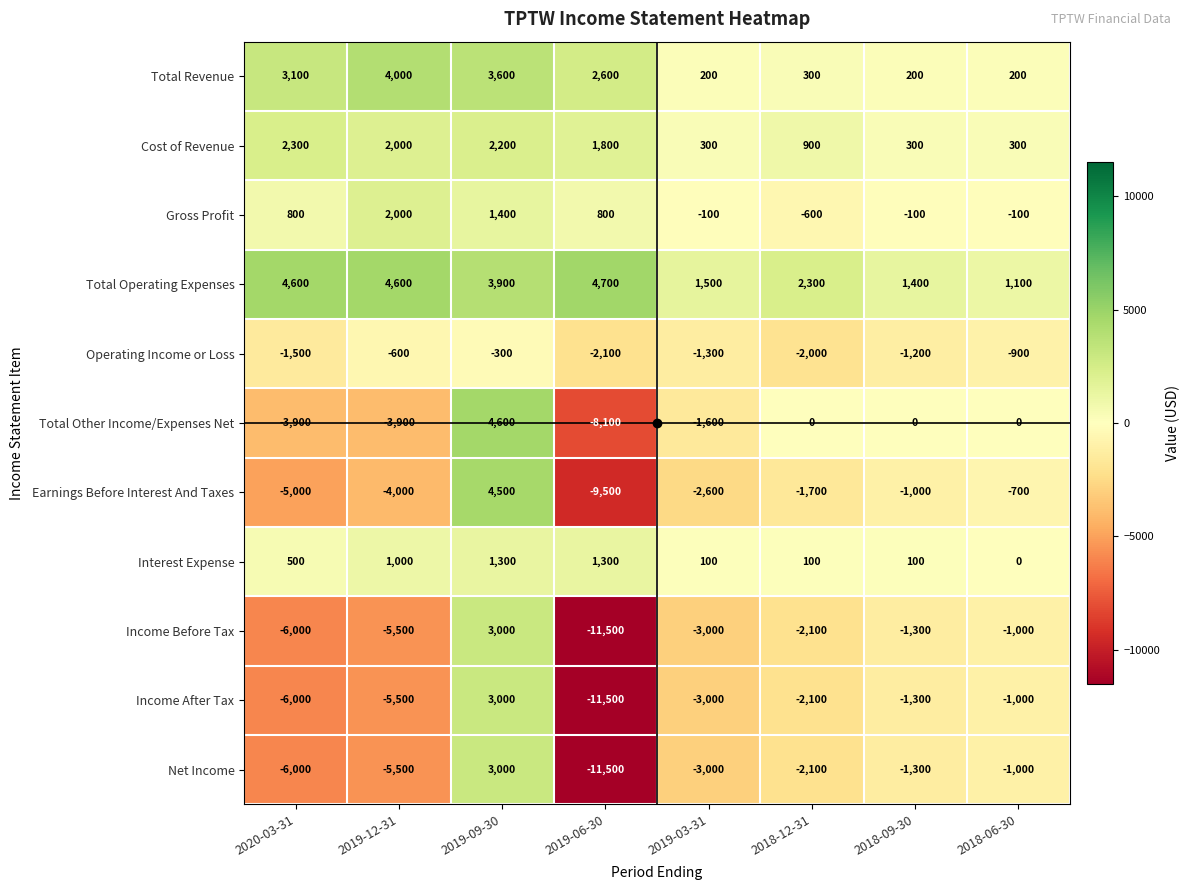

Which series changed the most between 2019-09-30 and 2018-09-30?

Earnings Before Interest And Taxes